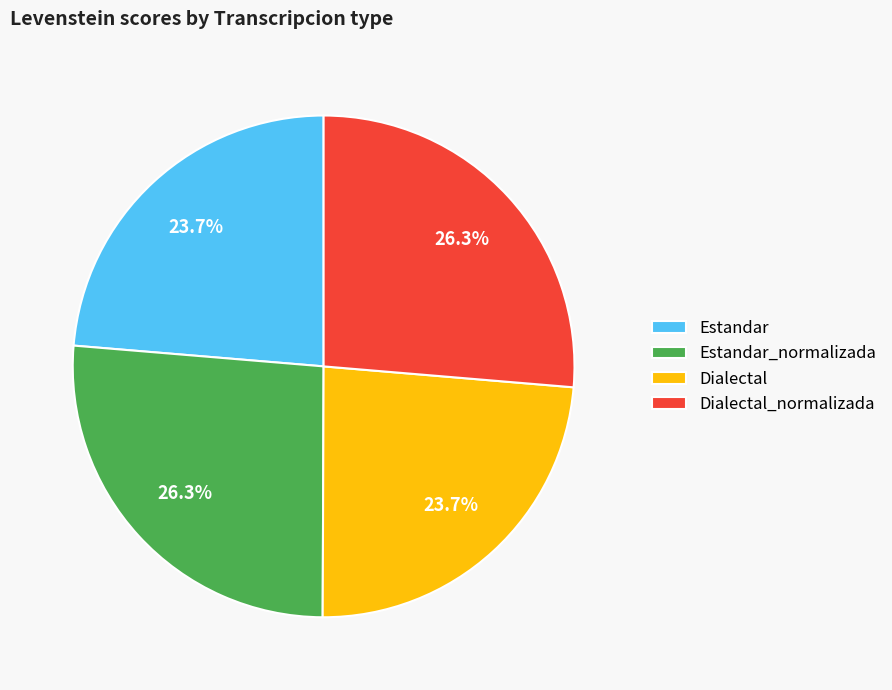

What is the ratio of the value at Estandar to the value at Estandar_normalizada?

0.9